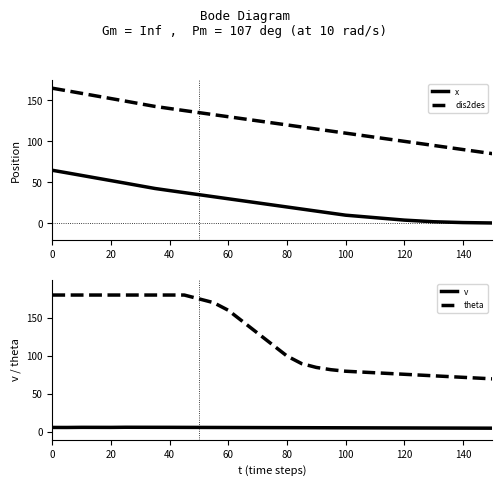

What is the highest value of the x series?

64.7